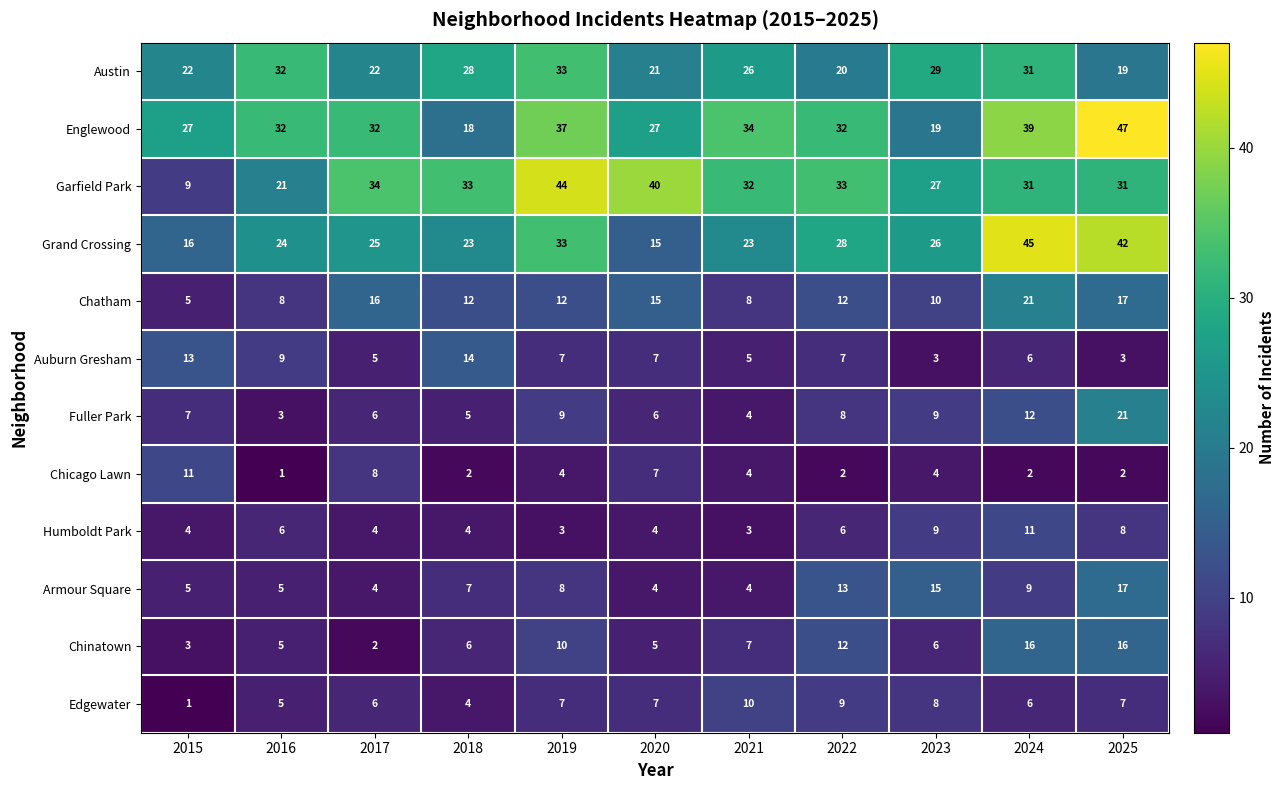

Is it true that Chinatown equals 3 at 2018?

False